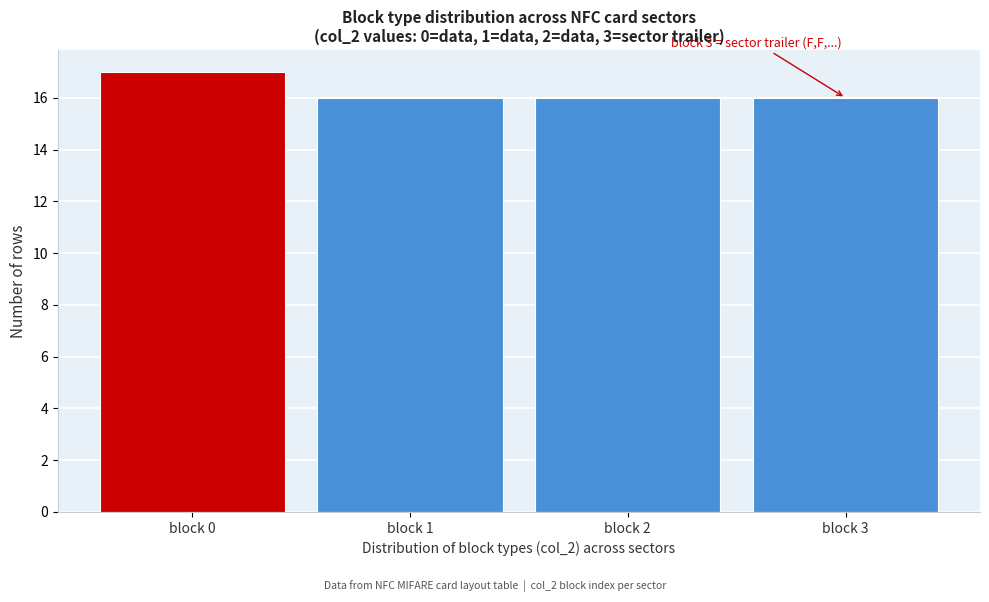

Reading left to right, transcribe all the data shown in this chart.

block 0=17	block 1=16	block 2=16	block 3=16